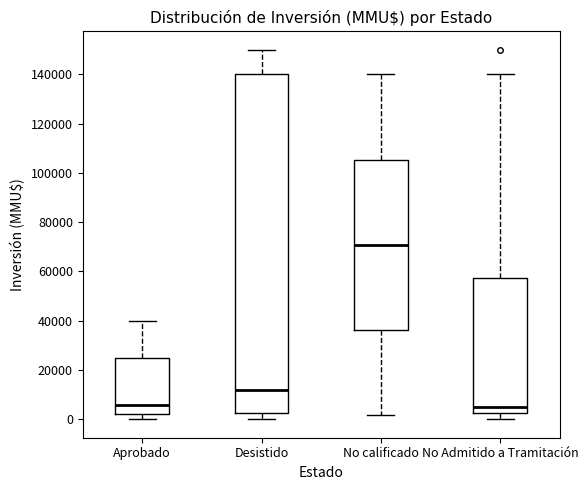

Reading left to right, read every box against the y-axis: the position of its median line, the range the box covers, and the ends of its whiskers. The values are not printed on the chart, so give them approximately, as read against the axis.

Aprobado: median 6000, box 2000 to 26000, whiskers 0 to 40000
Desistido: median 12000, box 2000 to 140000, whiskers 0 to 150000
No calificado: median 70000, box 36000 to 106000, whiskers 2000 to 140000
No Admitido a Tramitación: median 6000, box 2000 to 58000, whiskers 0 to 140000